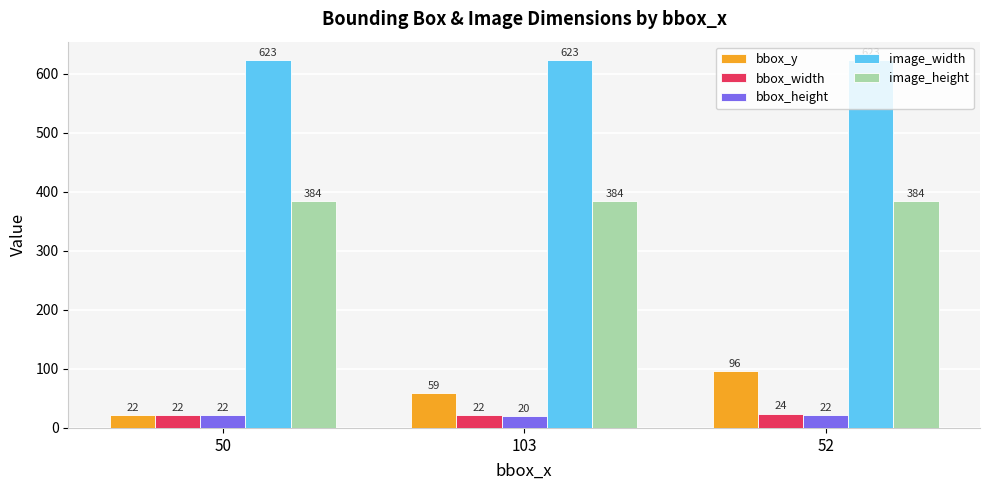

Are the bars horizontal?

No